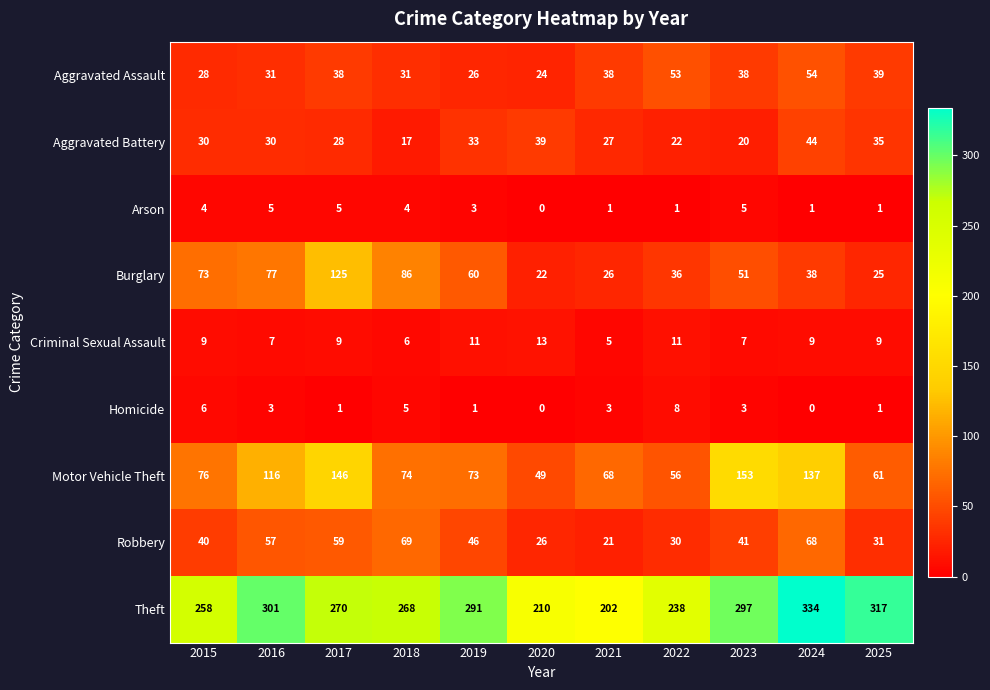

How many values in Homicide are above zero?

9